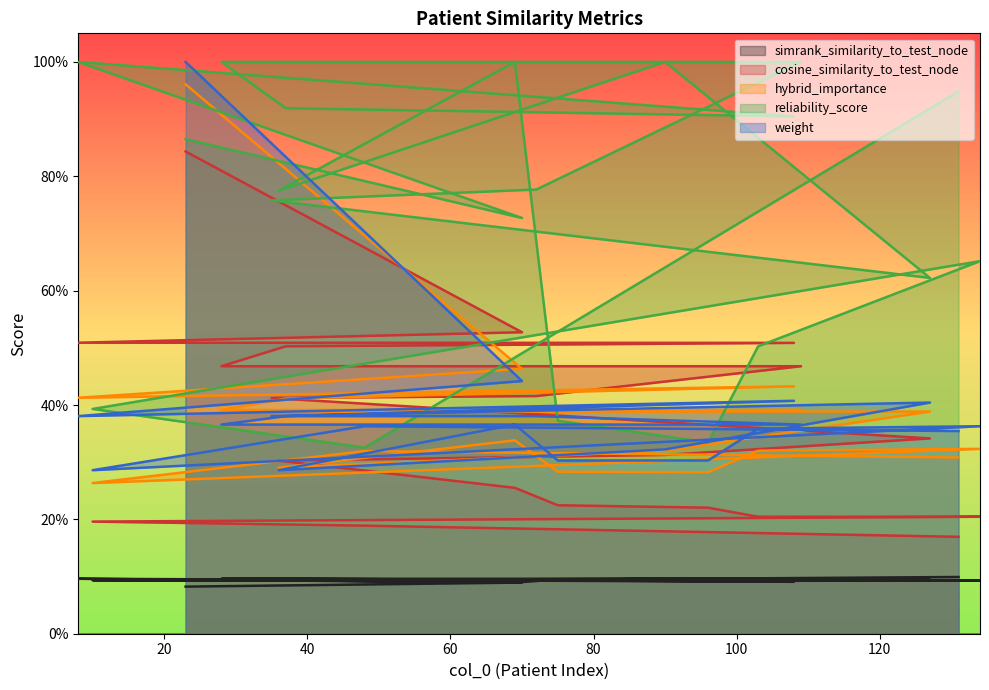

True or false: simrank_similarity_to_test_node and hybrid_importance intersect in this chart.

False